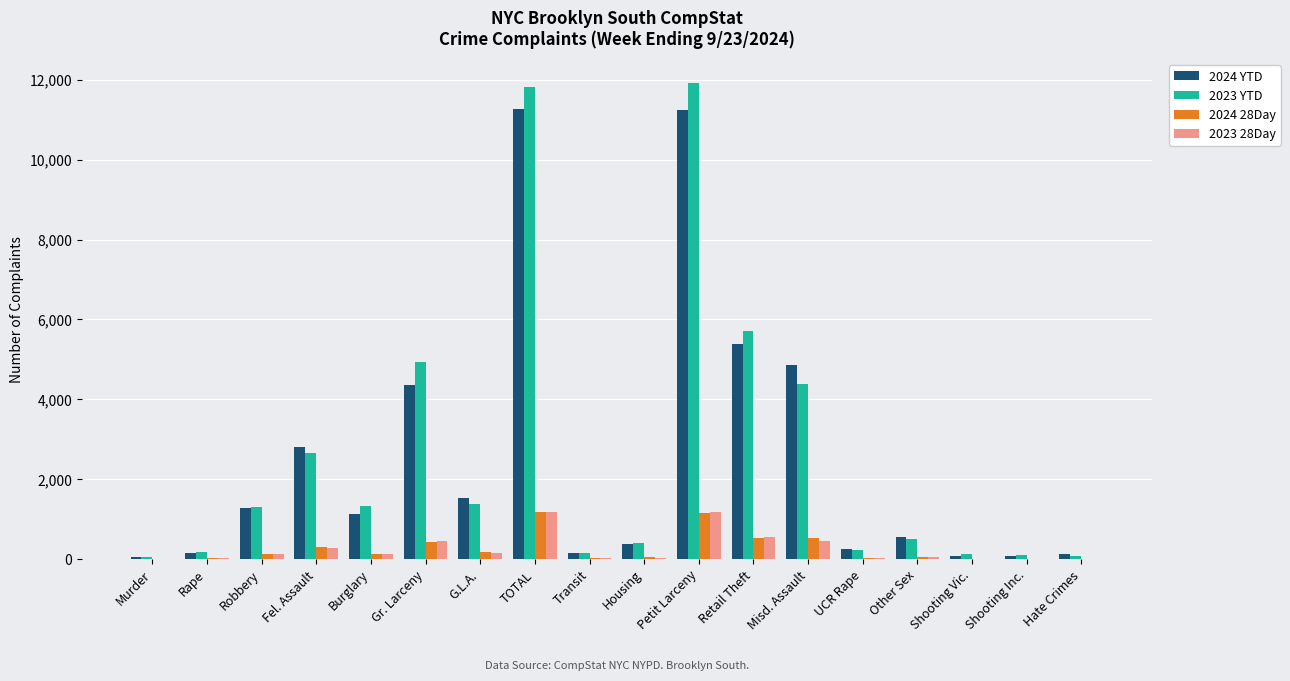

What is the difference between the 2024 YTD values at G.L.A. and Misd. Assault?

3334